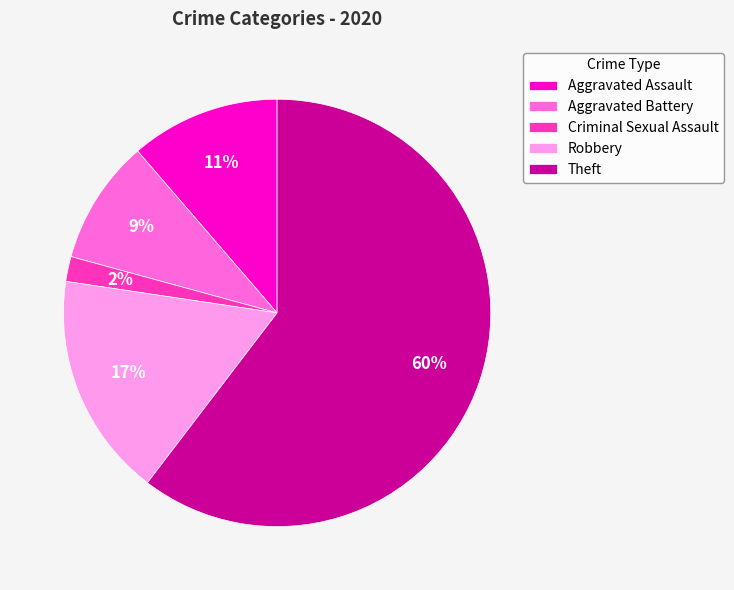

Do Robbery and Criminal Sexual Assault together represent more than half of the pie?

No